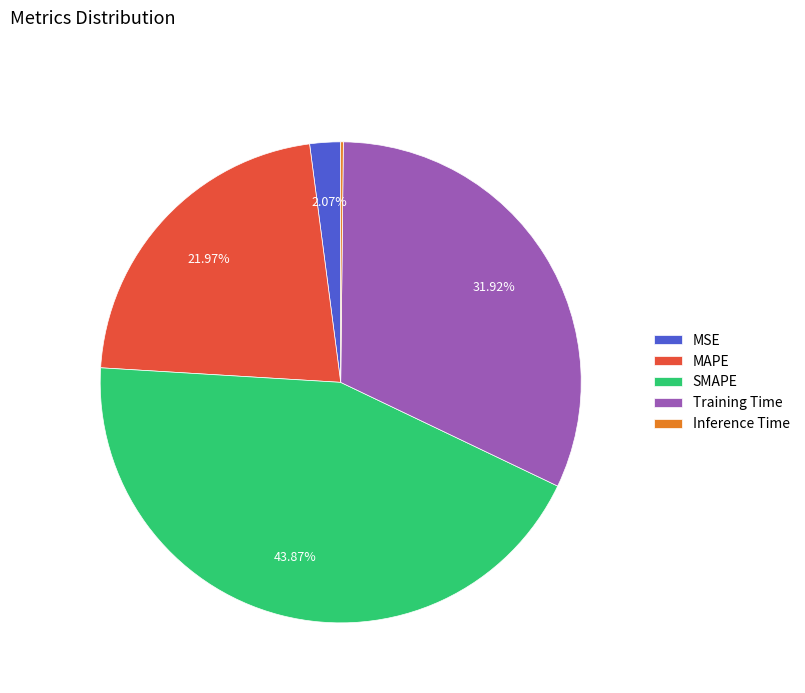

To the nearest percent, what portion does SMAPE represent?

44%